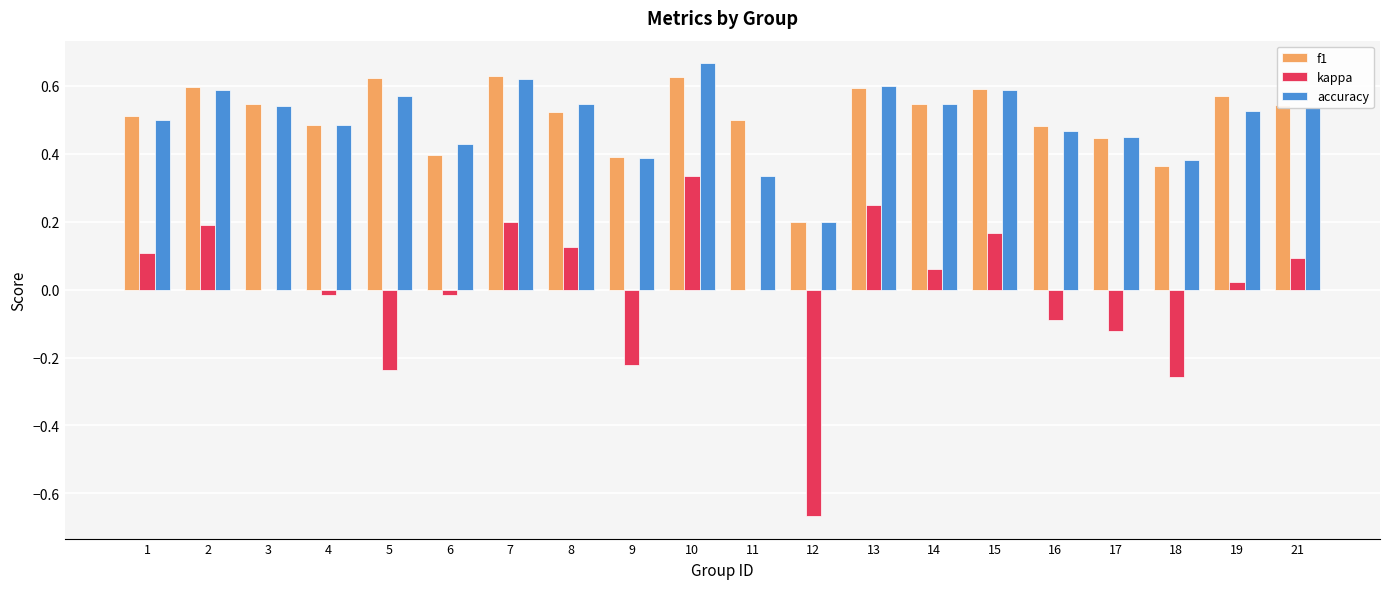

Is the value of accuracy at 9 greater than the value of kappa at 8?

Yes